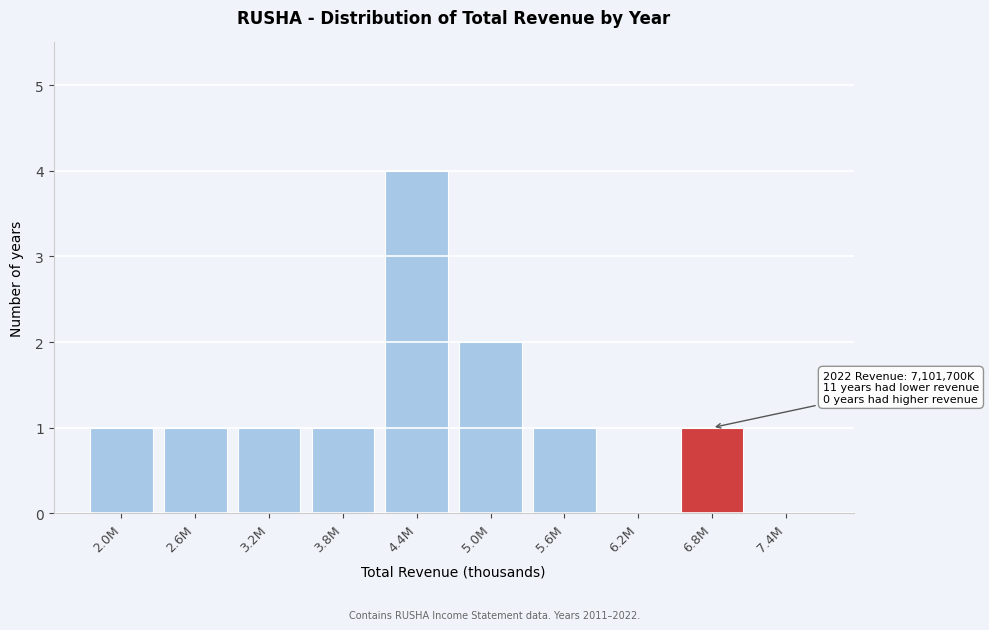

Reading left to right, what are all the values shown in this chart?

2.0M=1	2.6M=1	3.2M=1	3.8M=1	4.4M=4	5.0M=2	5.6M=1	6.2M=0	6.8M=1	7.4M=0